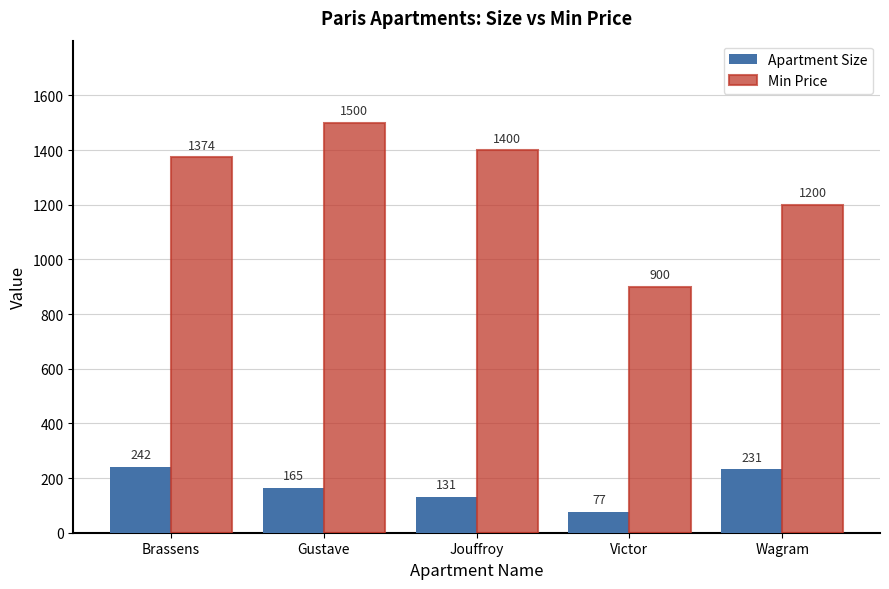

What is the value of the Min Price bar at the 4th from the left?

900.0